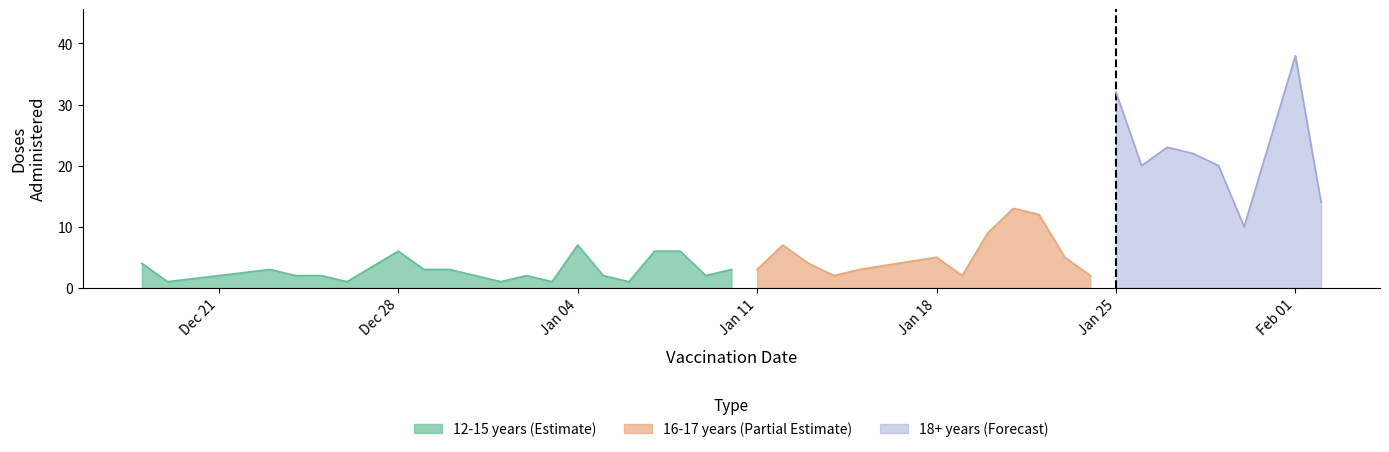

Is it true that 12-15 years (Estimate) equals 5 at Jan 04?

False